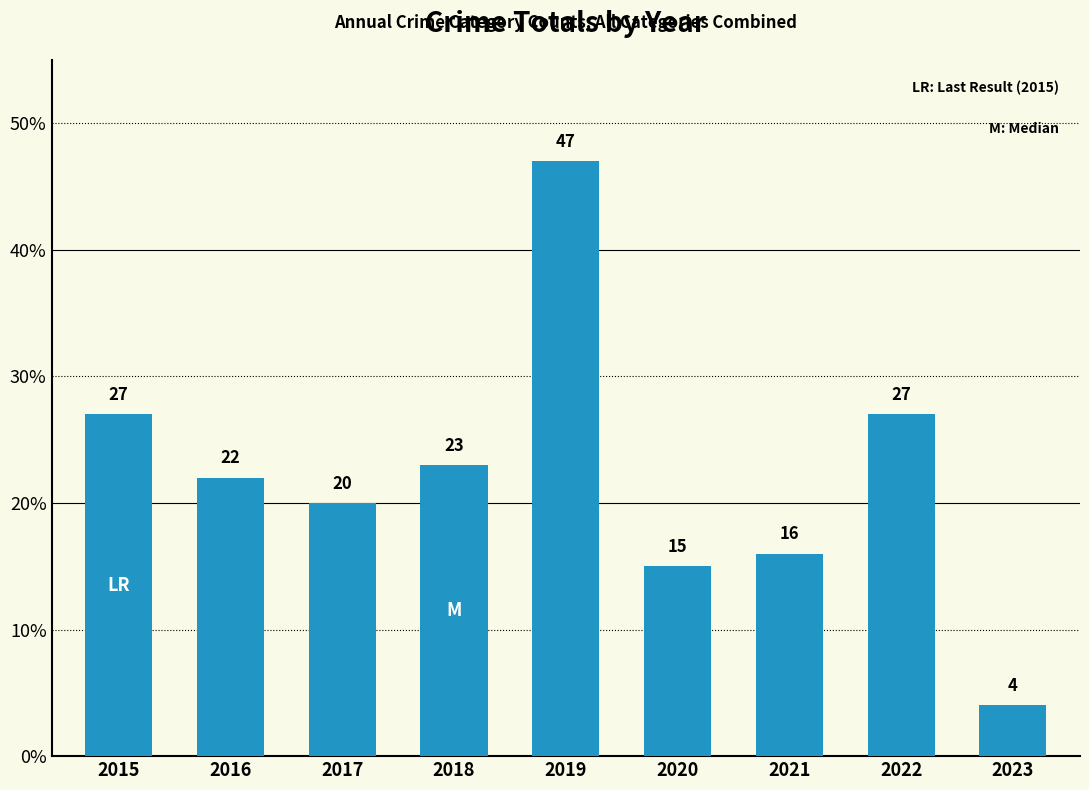

At which label does the data first exceed 22?

2015